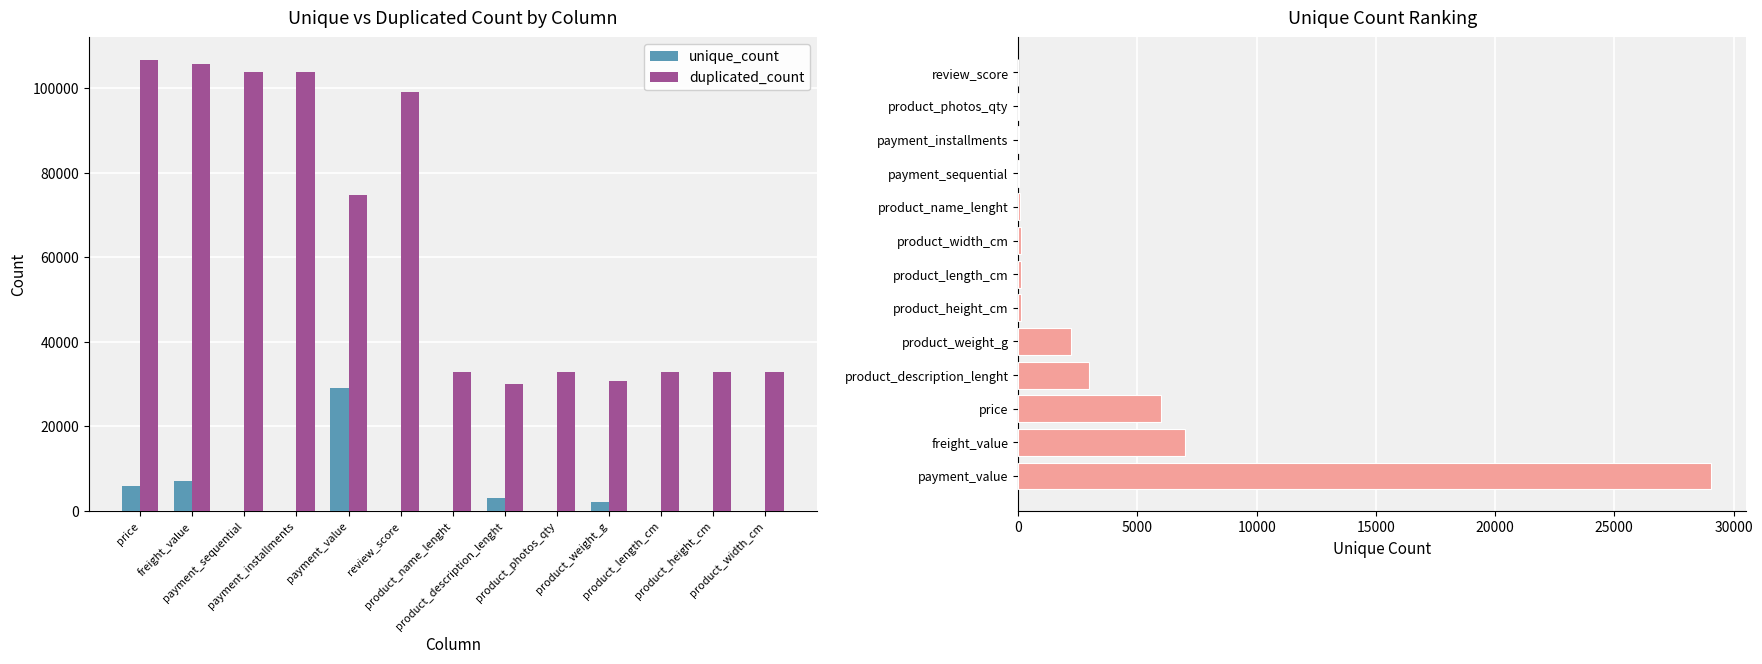

What is the greatest value displayed?

106682